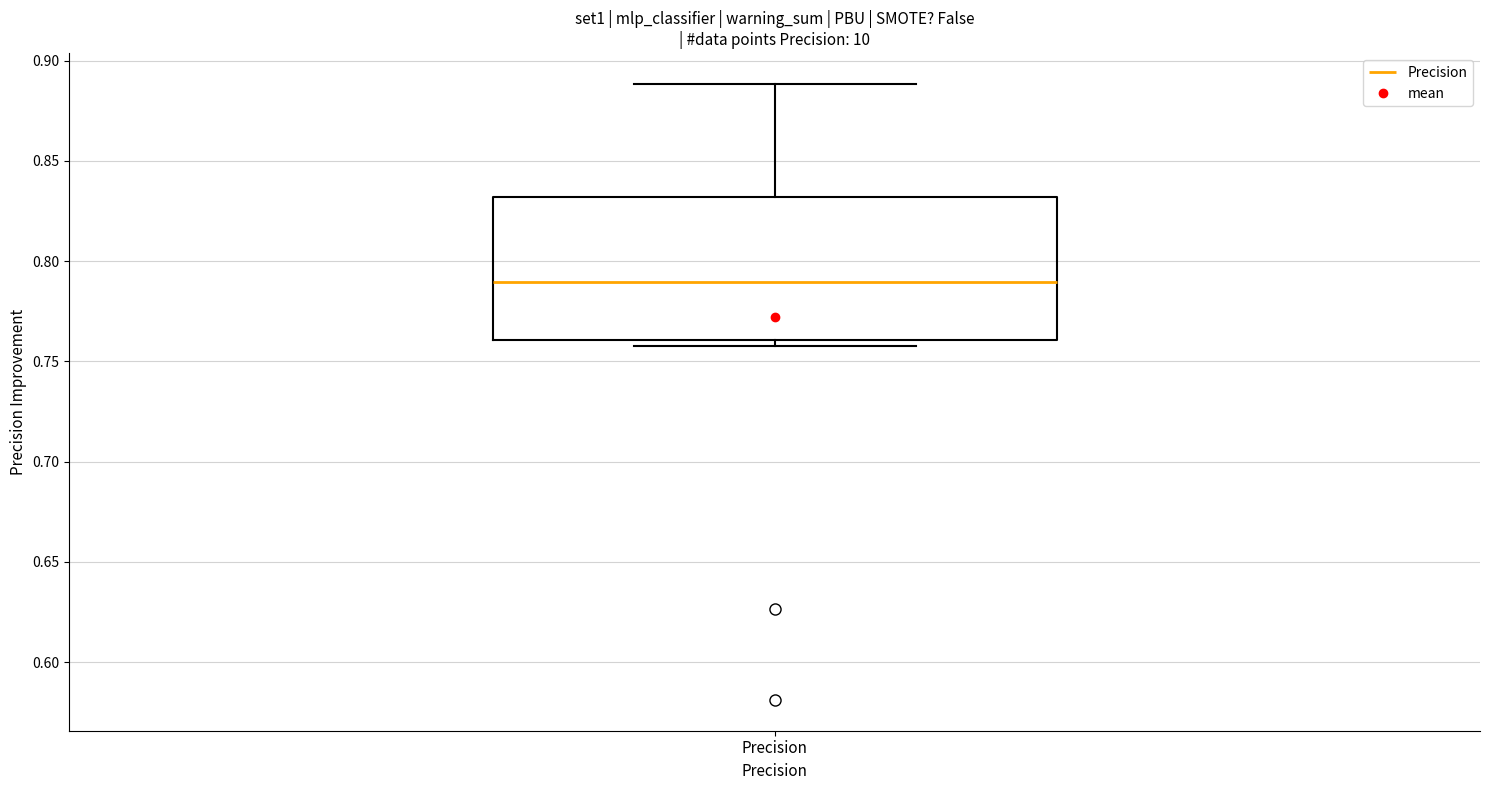

Where does the upper whisker of the box for Precision end on the y-axis? The values are not printed on the chart, so give them approximately, as read against the axis.

0.89